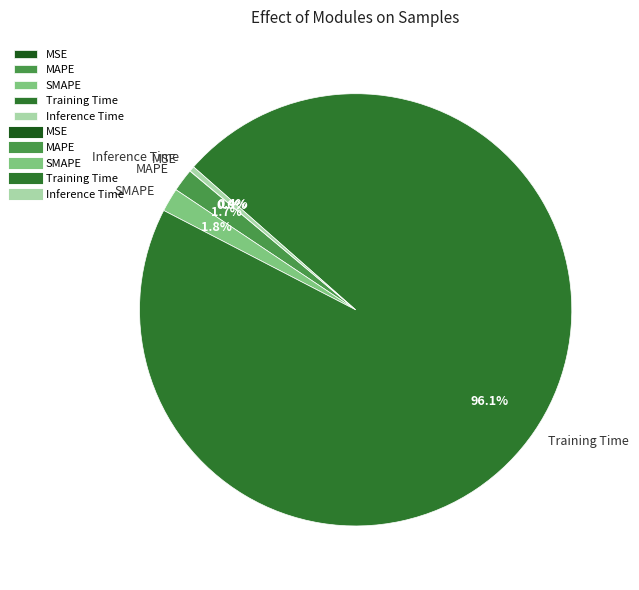

What portion of the pie excludes MAPE?

98.3%